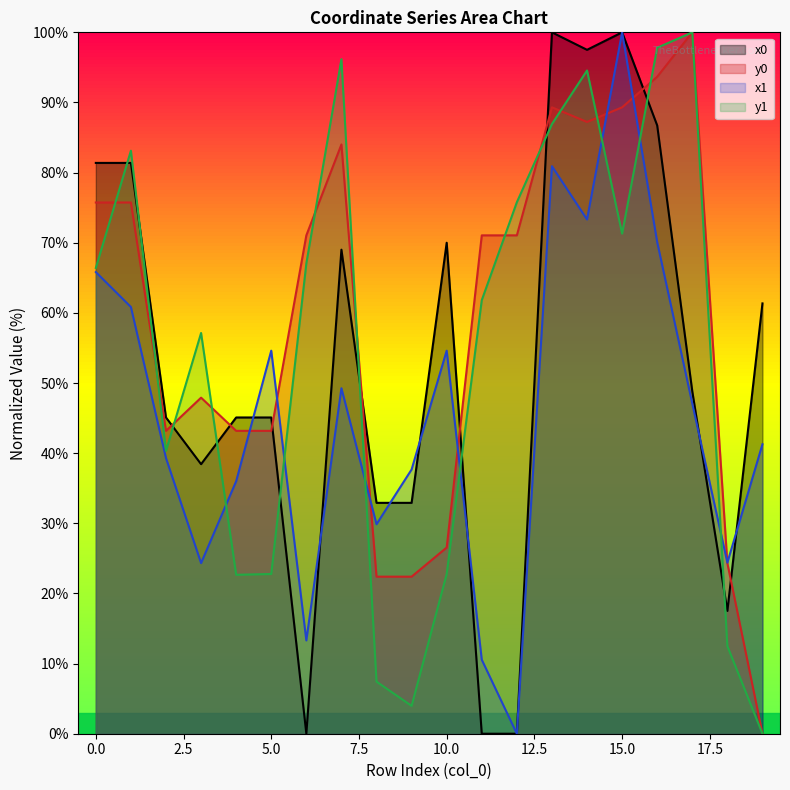

Which category has the lowest value in the y0 series?

19